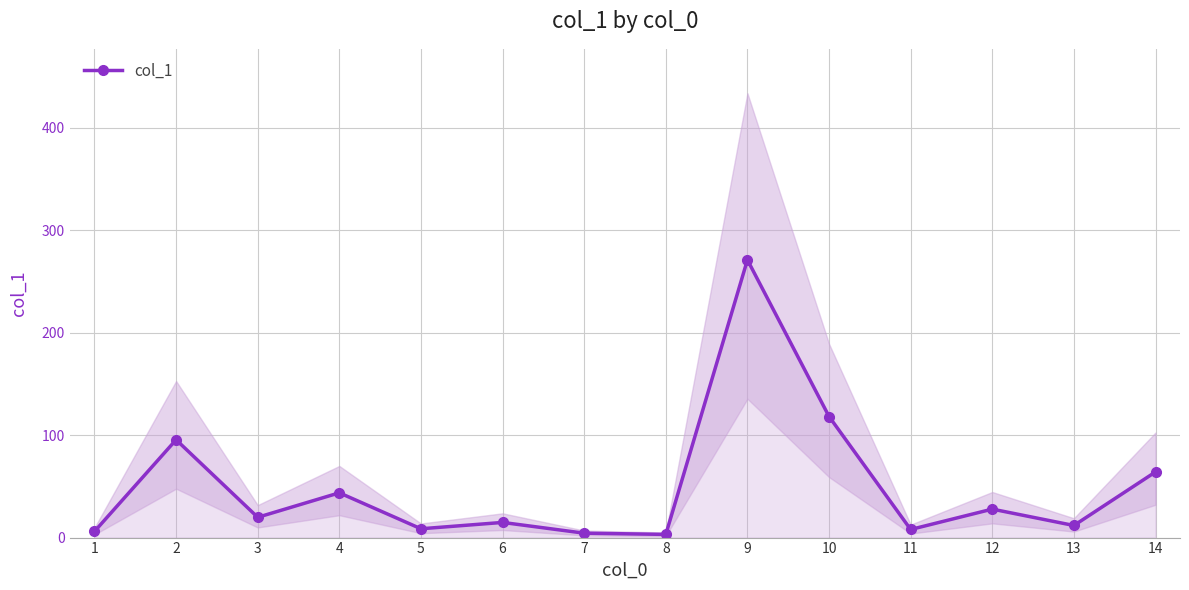

How many values exceed 19?

7